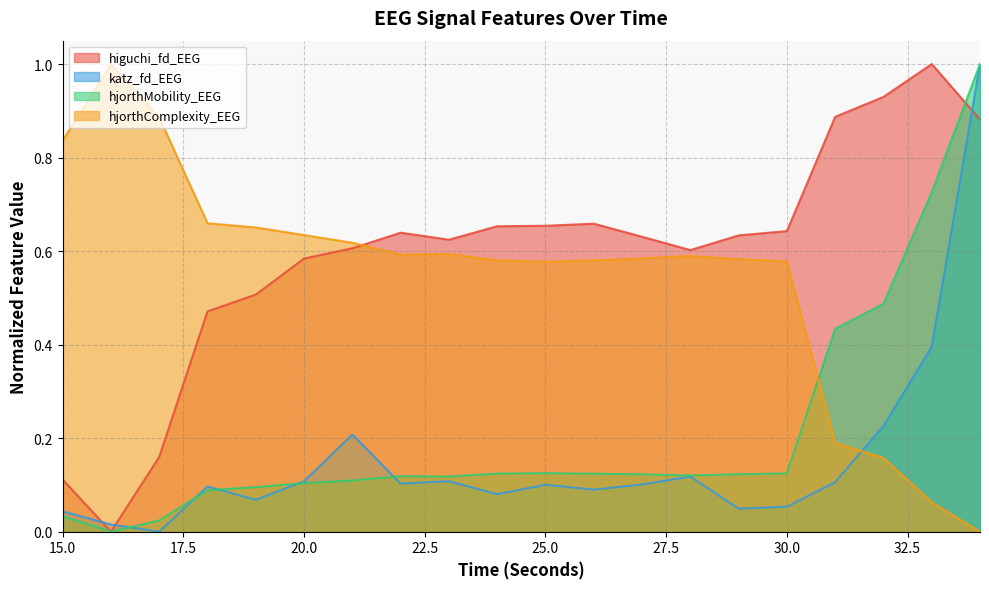

True or false: higuchi_fd_EEG has more than 1 points higher than both neighbors.

True